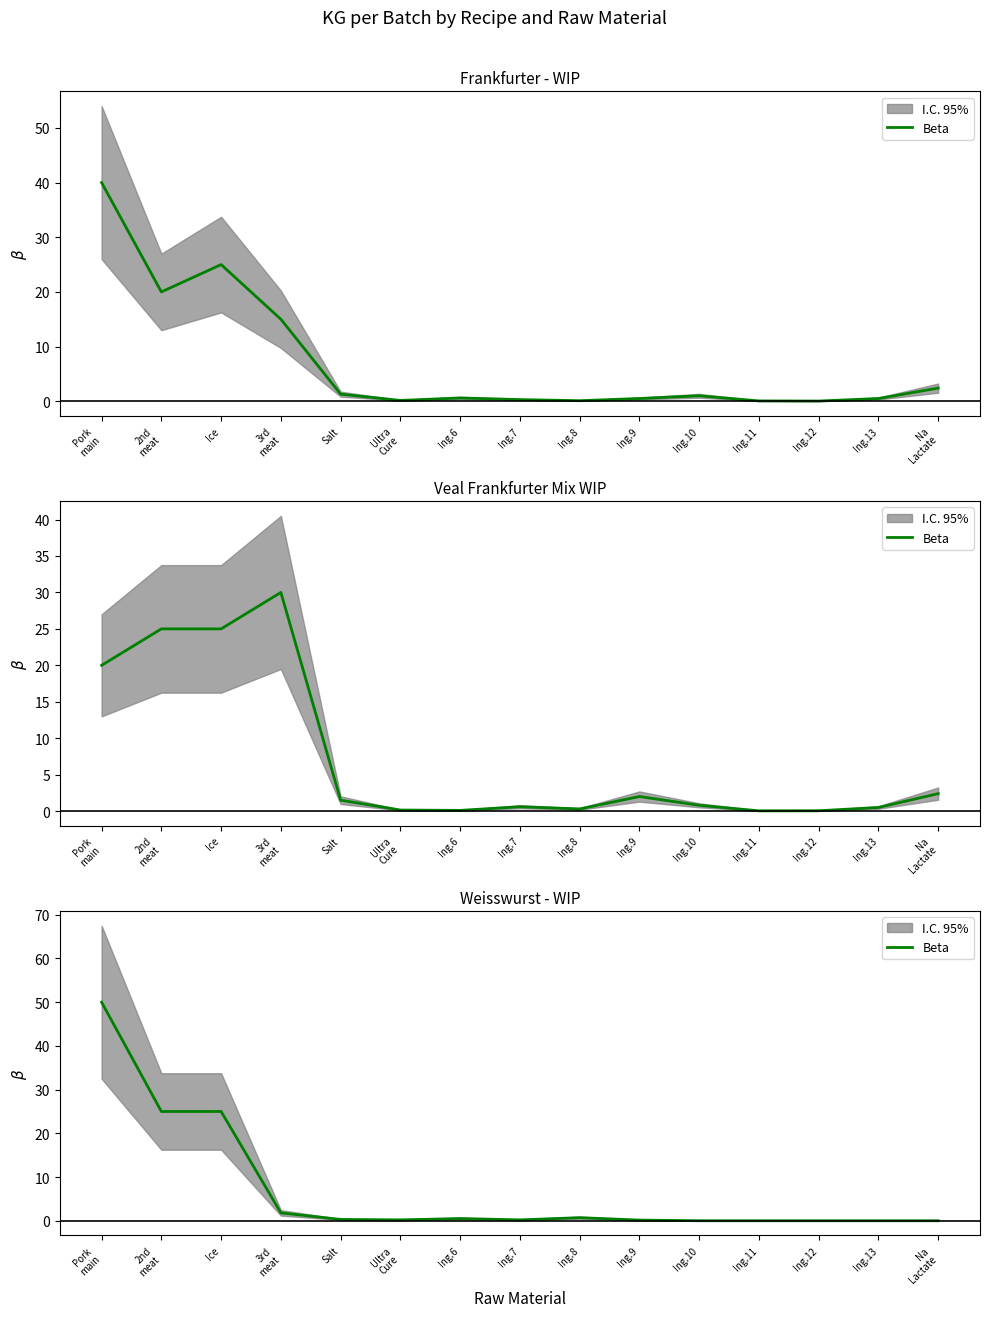

Where is the data nearest to the value 25?

2nd
meat